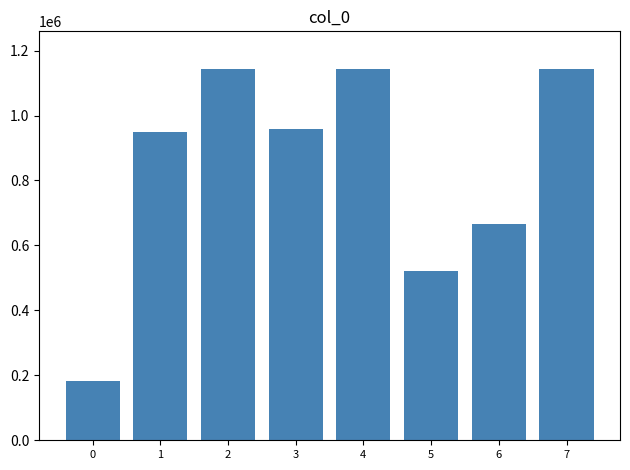

What is the smallest value displayed?

182051